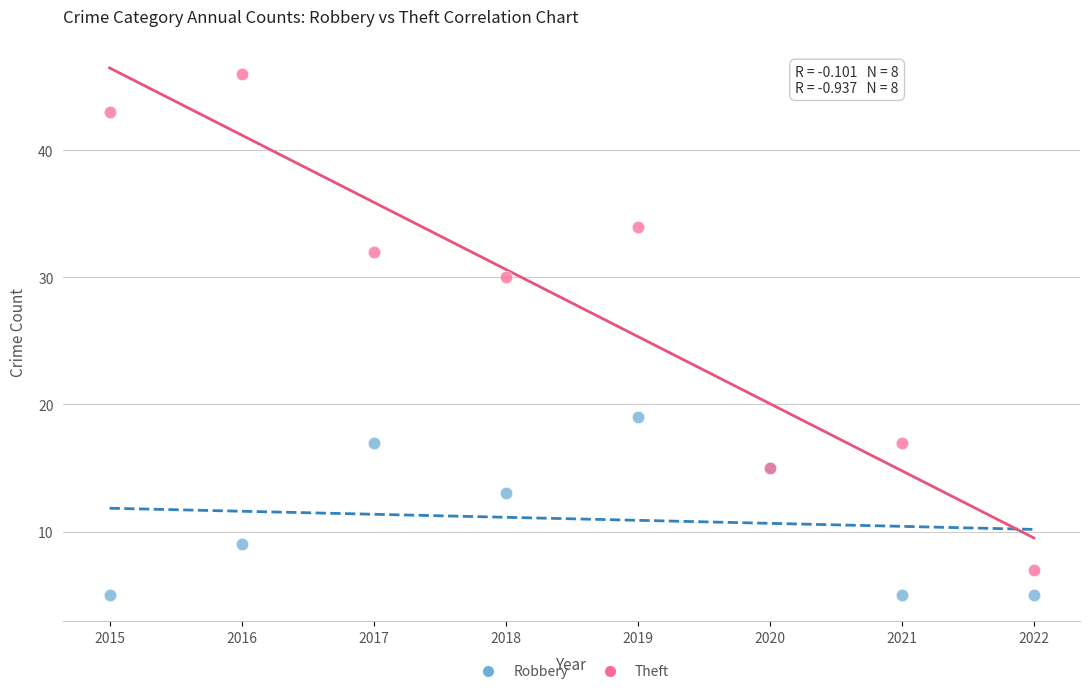

In the Theft series, what Y value is closest to 26?

30